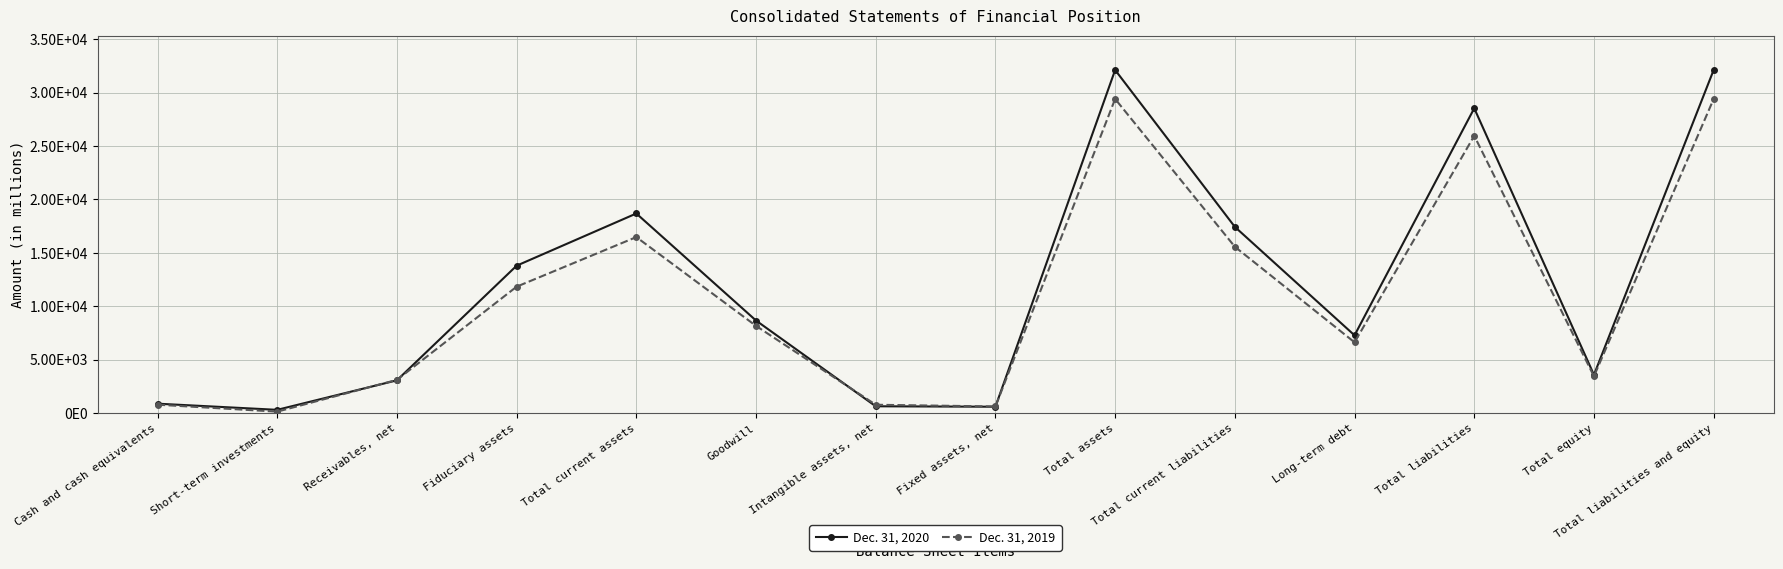

Does the chart have visible grid lines?

Yes